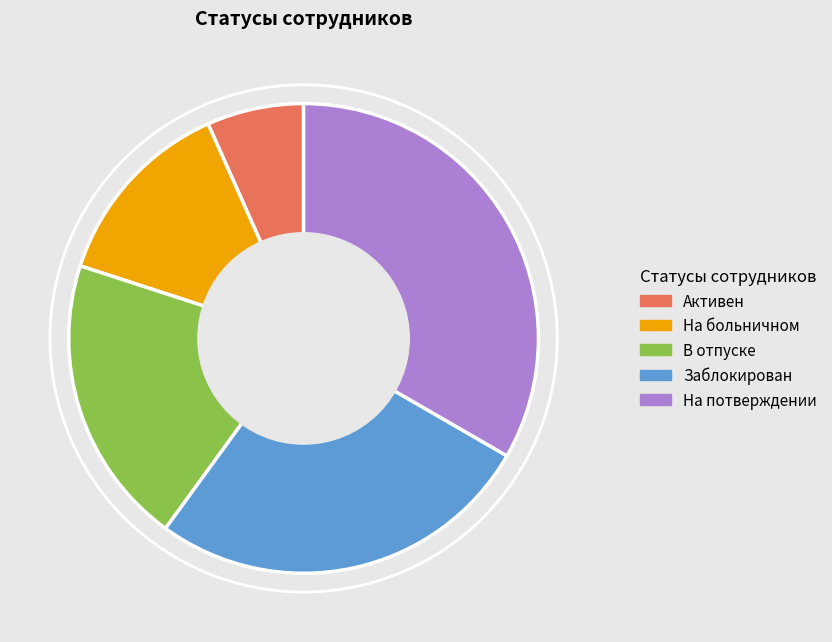

Combined, do Активен and Заблокирован account for over 50%?

No